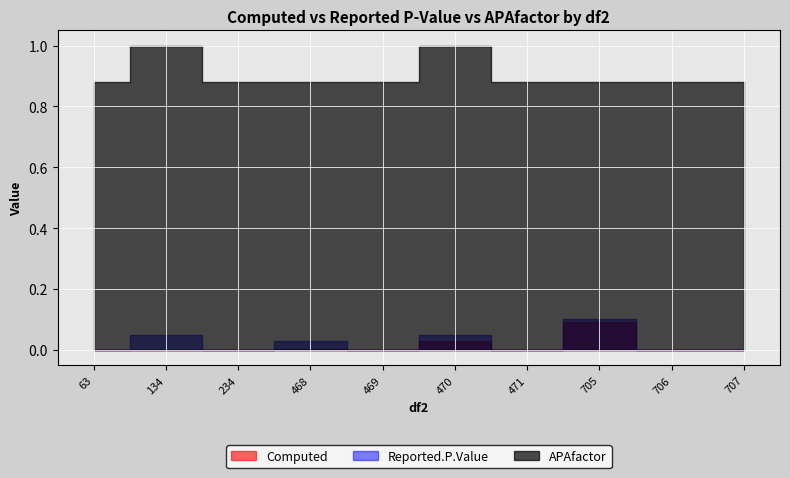

True or false: Reported.P.Value and Computed cross at least once.

False